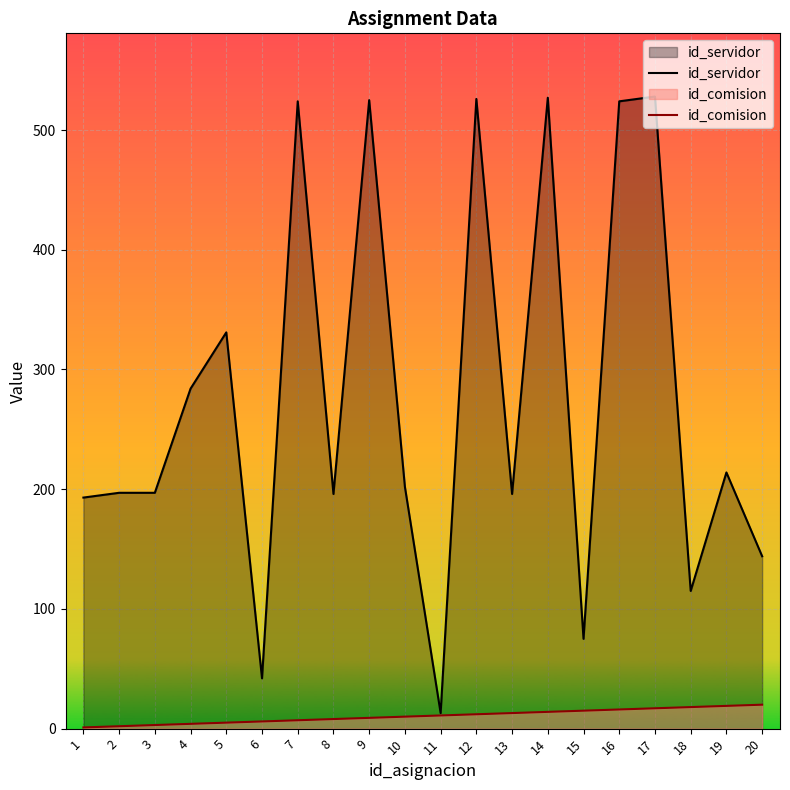

Is it true that id_servidor equals 88 at 8?

False